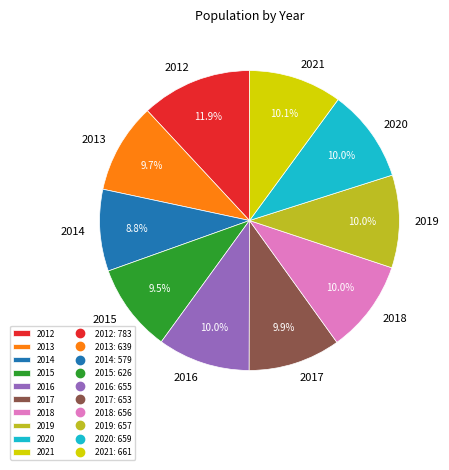

What percentage is the 2017 slice, to the nearest percent?

10%